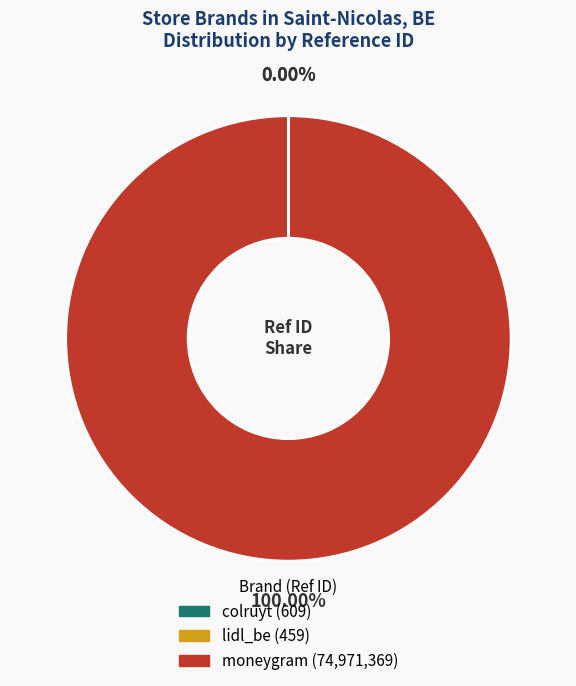

True or false: moneygram accounts for 92% of the total.

False